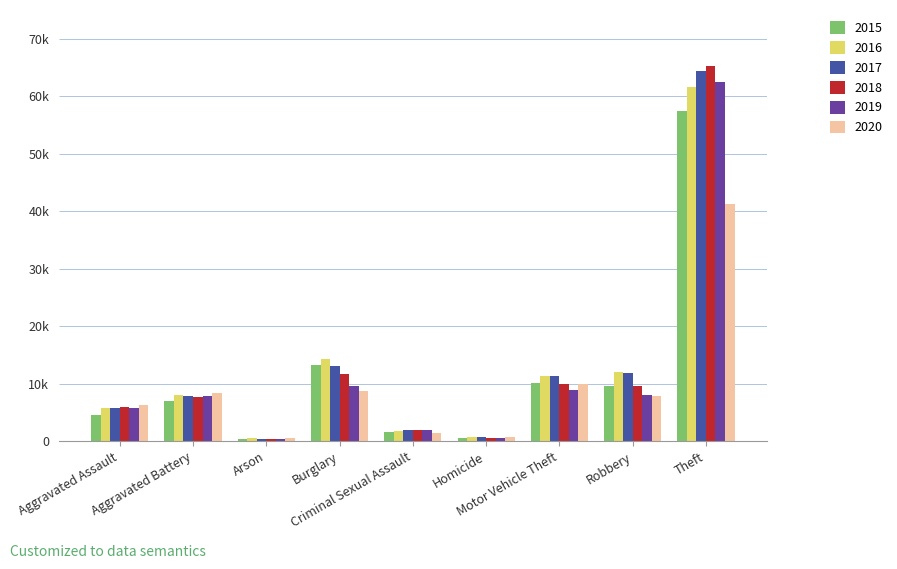

Rank the series by their maximum value, from lowest to highest.

2020, 2015, 2016, 2019, 2017, 2018